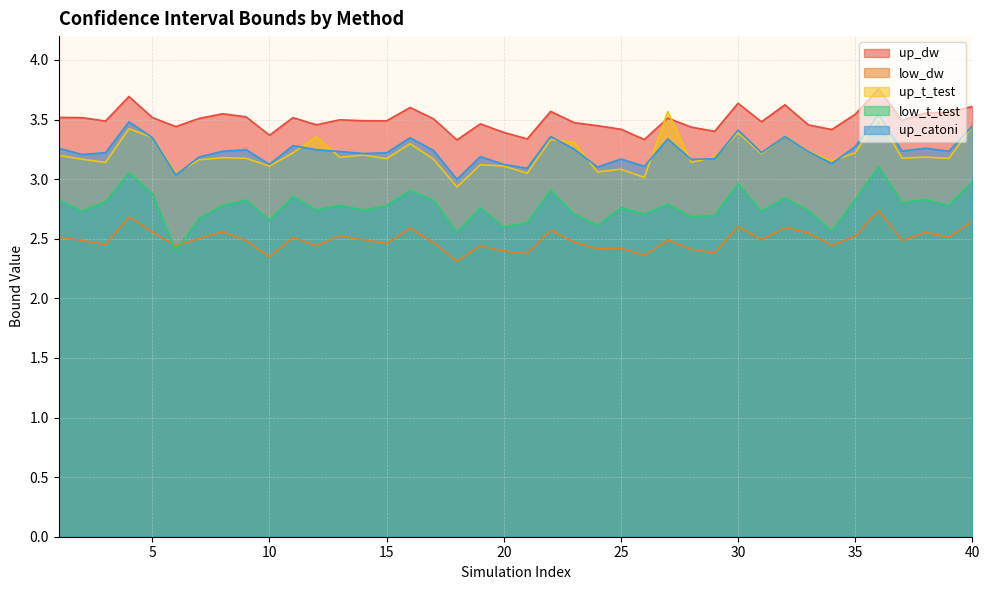

How many lines are shown in the chart?

5